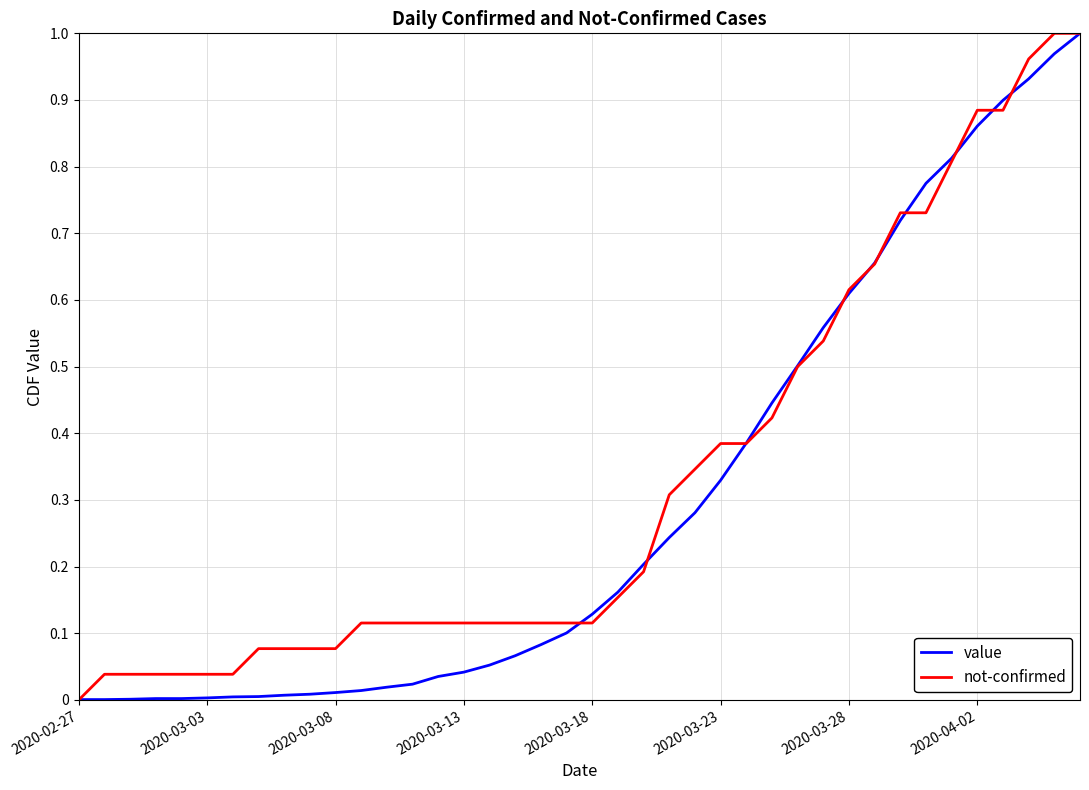

What is the difference between the maximum and minimum values in the not-confirmed series?

1.0